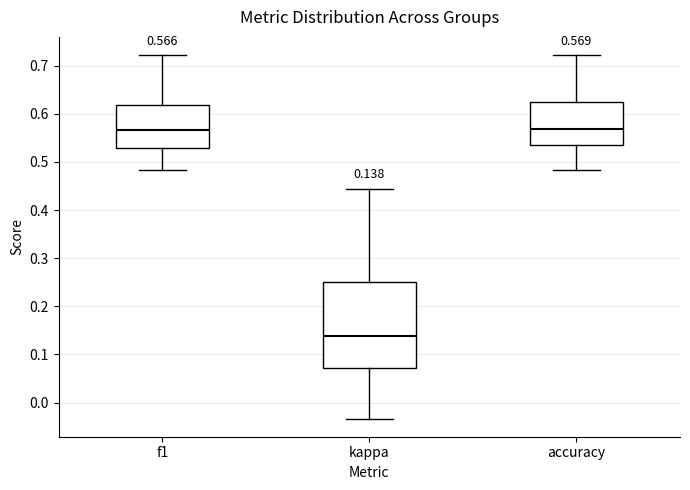

Which box has the lowest median line?

kappa